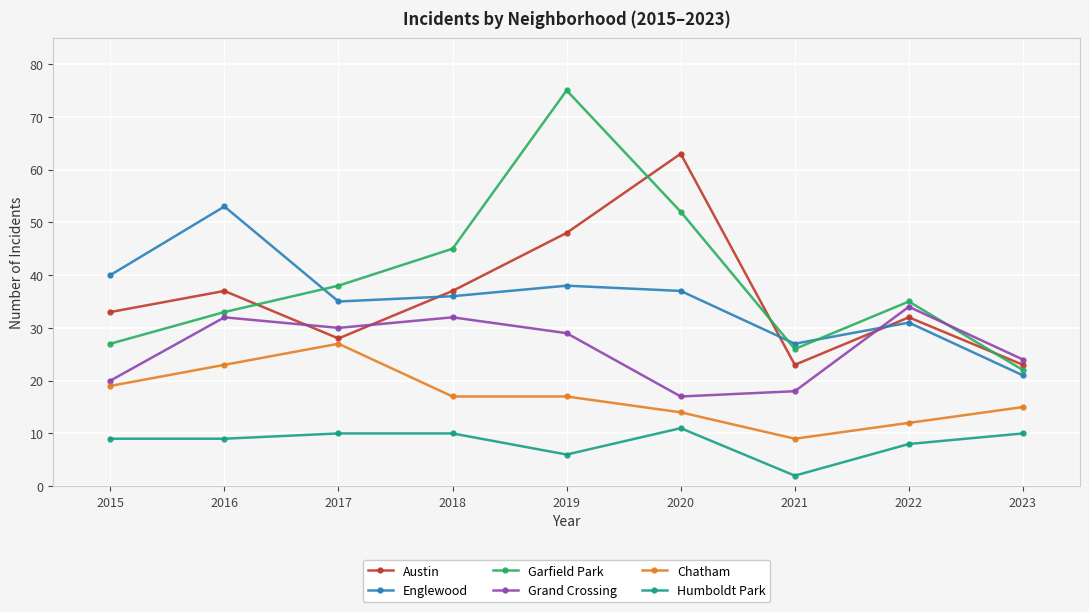

Rank the series at 2016 from lowest to highest value.

Humboldt Park, Chatham, Grand Crossing, Garfield Park, Austin, Englewood